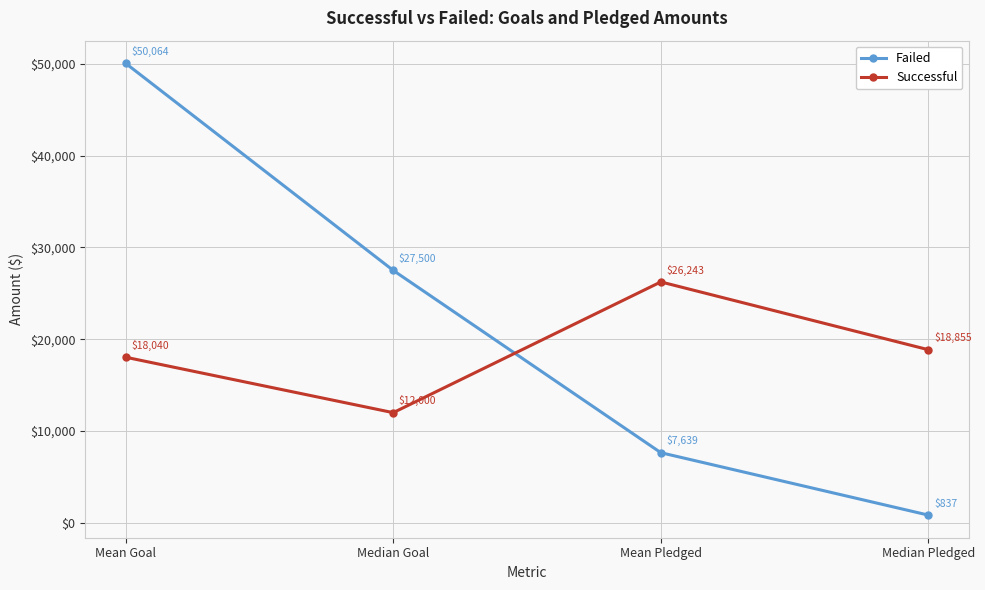

What is the greatest value displayed?

50063.8